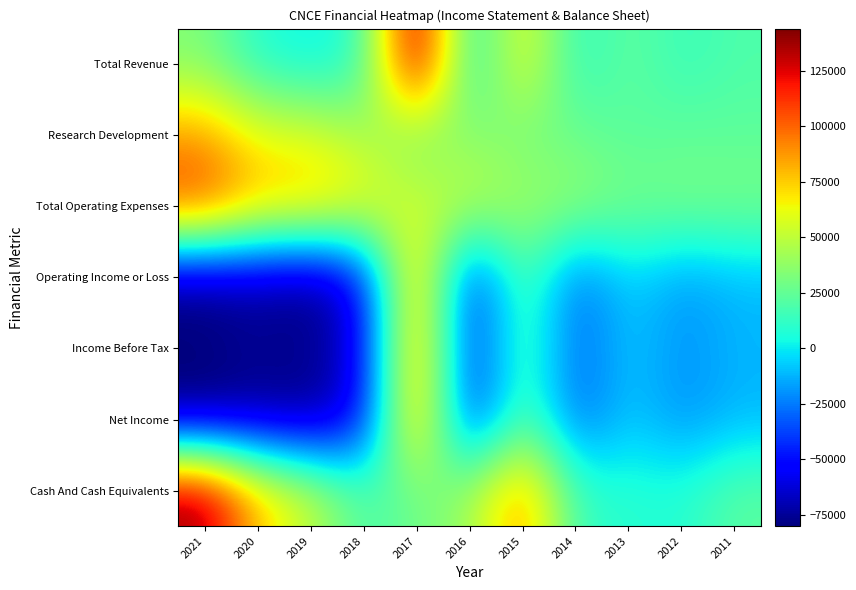

What is the minimum value shown in the chart?

-80100